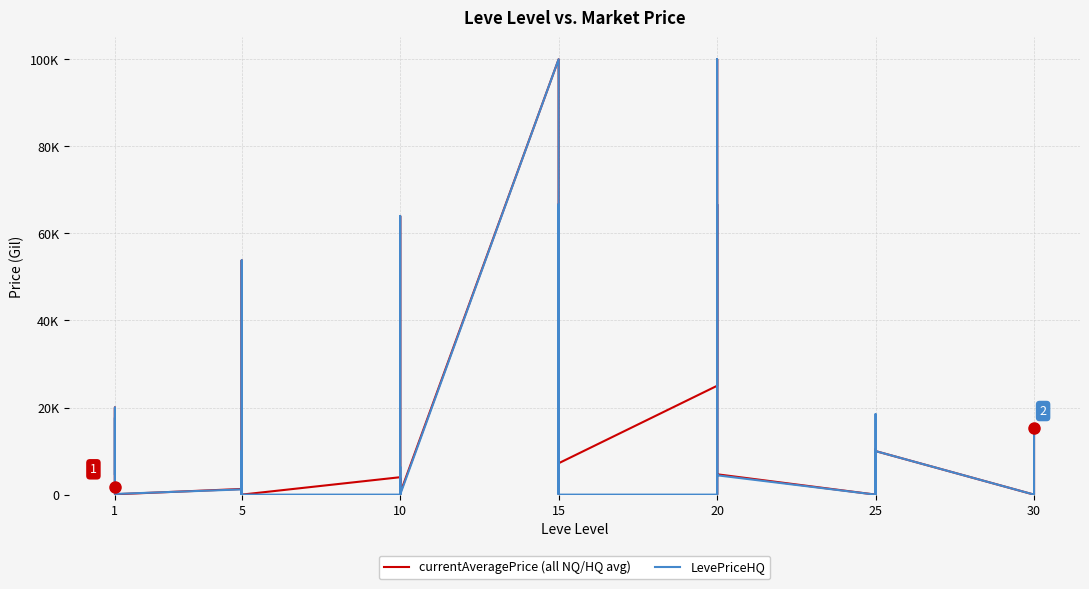

How many values in the currentAveragePrice (all NQ/HQ avg) series exceed 2785?

20